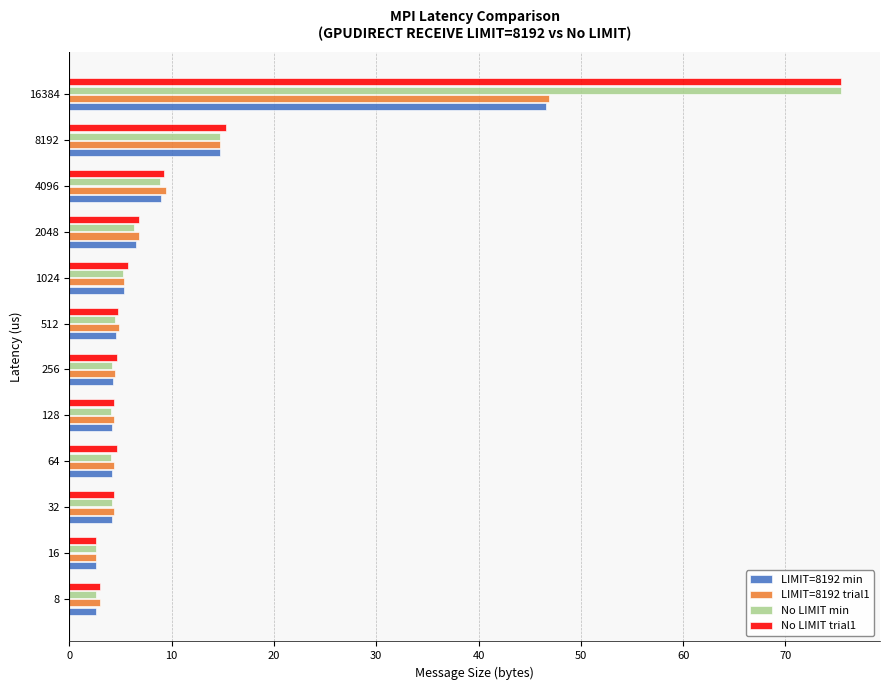

How many series are shown in this chart?

4